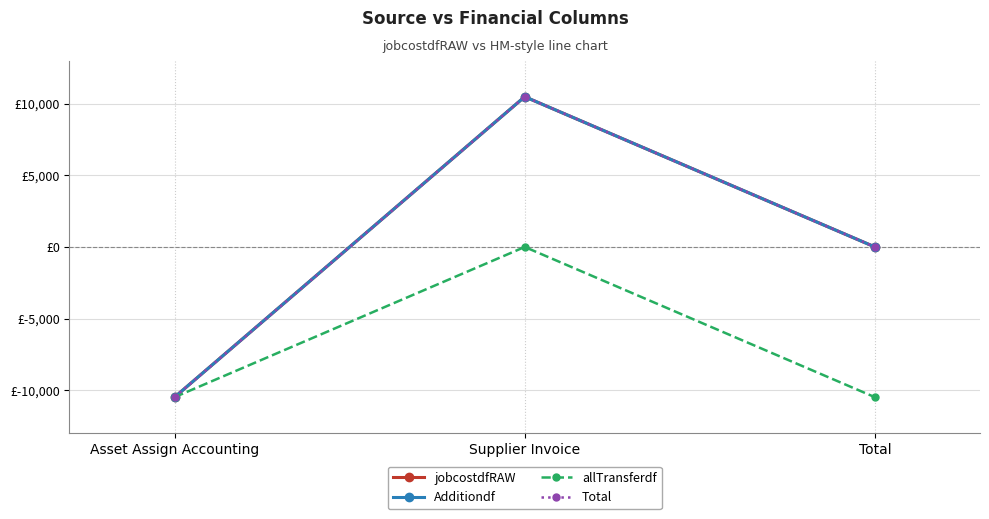

Is the value of Total at Supplier Invoice greater than the value of allTransferdf at Asset Assign Accounting?

Yes